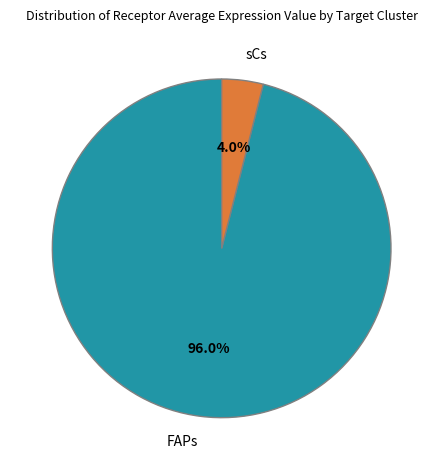

What percentage is the sCs slice, to the nearest percent?

4%